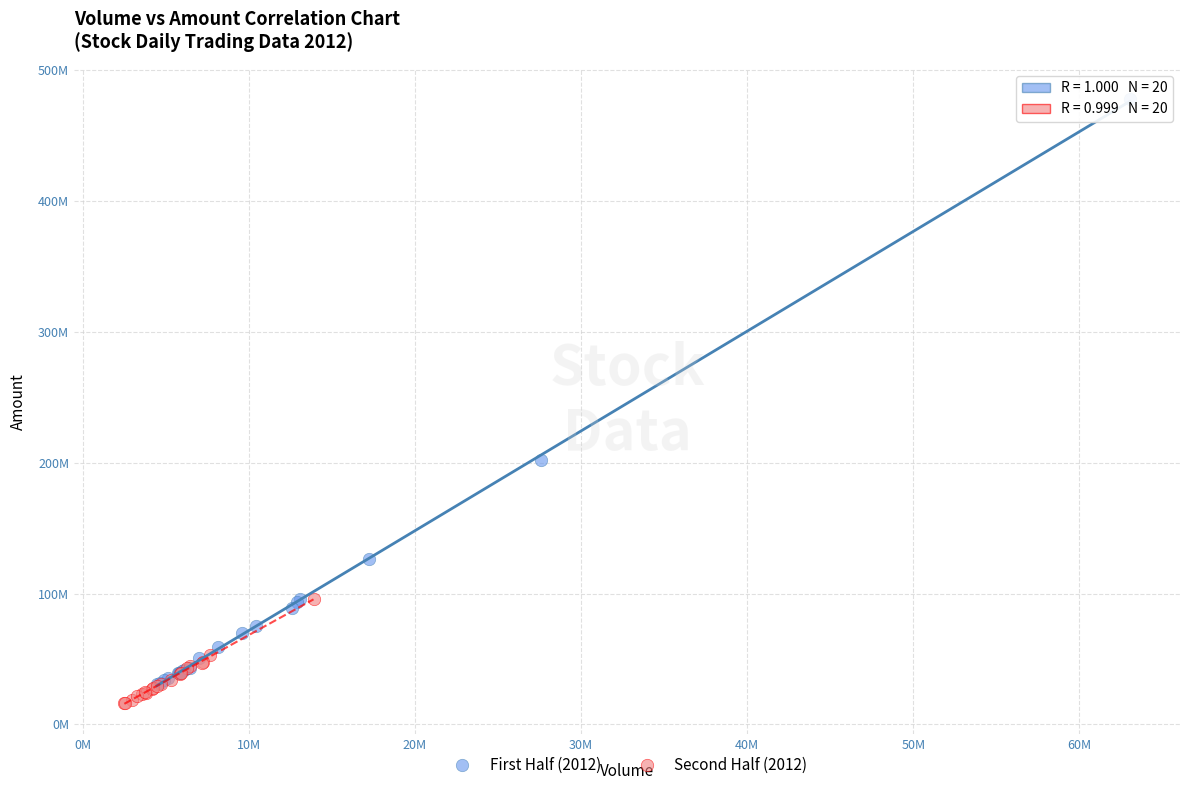

What are all the series names shown in the legend?

First Half (2012), Second Half (2012)